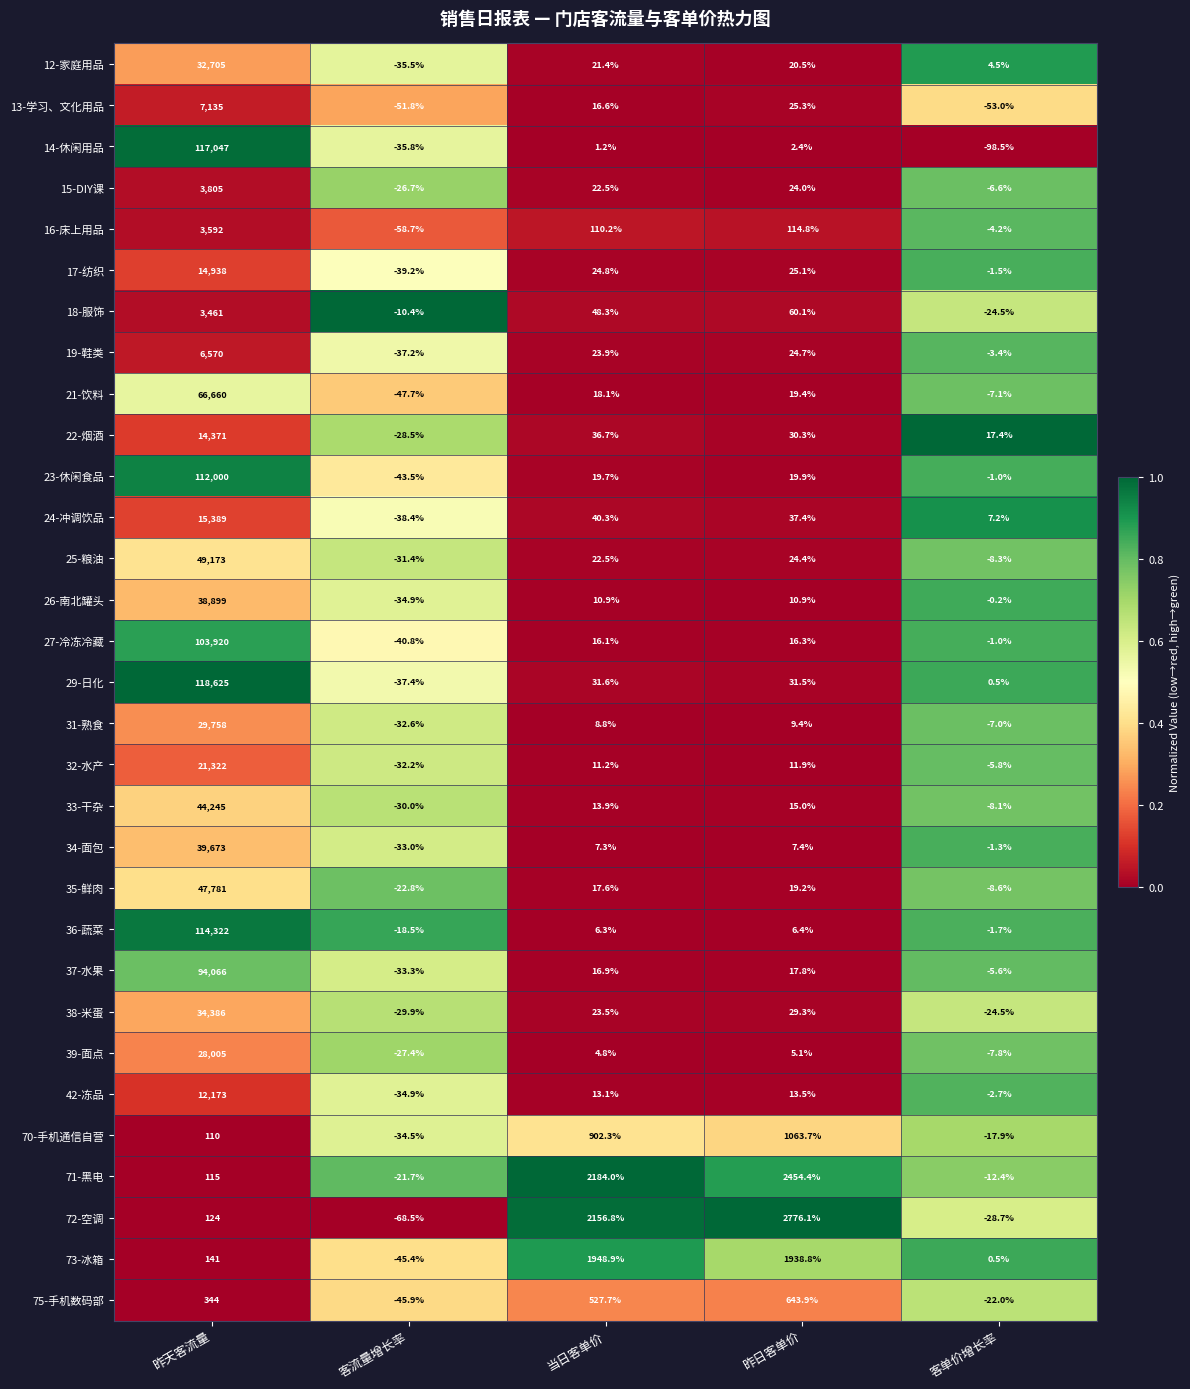

What is the total value across all series at 当日客单价?

8307.9